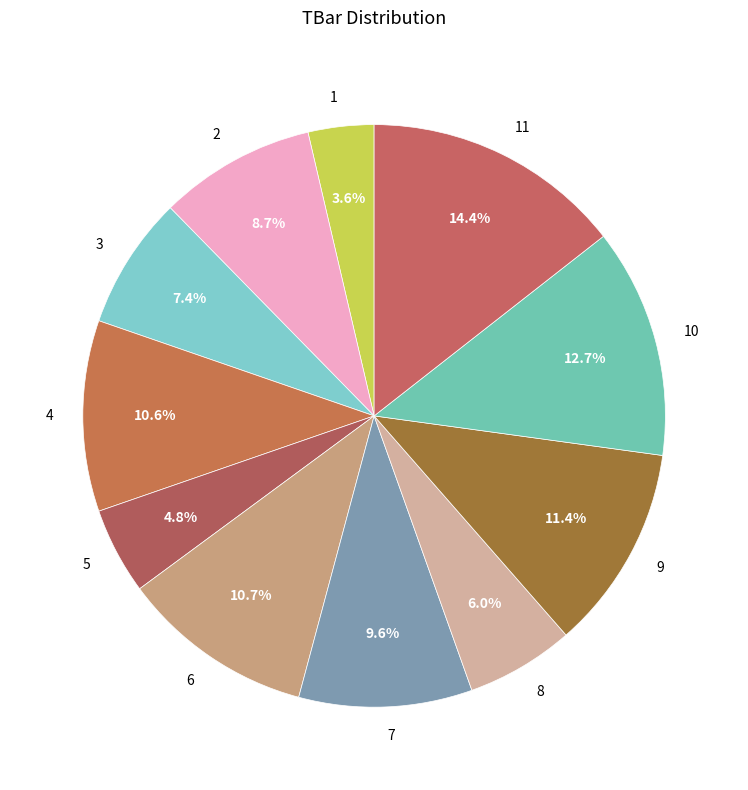

What is the smallest slice in the pie chart?

1